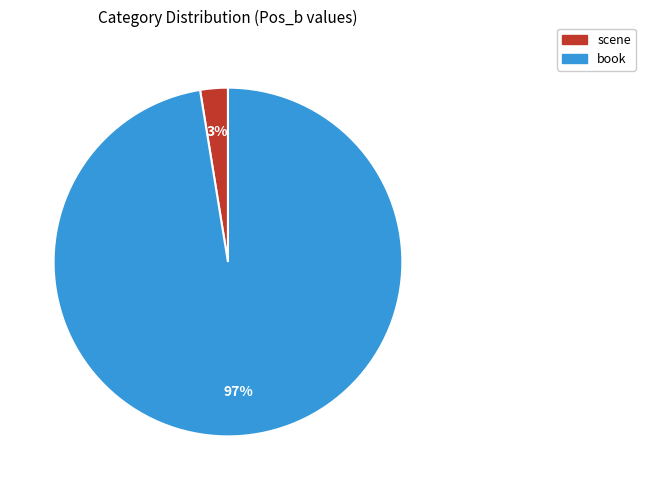

To the nearest percent, what is the combined percentage of book and scene?

100%